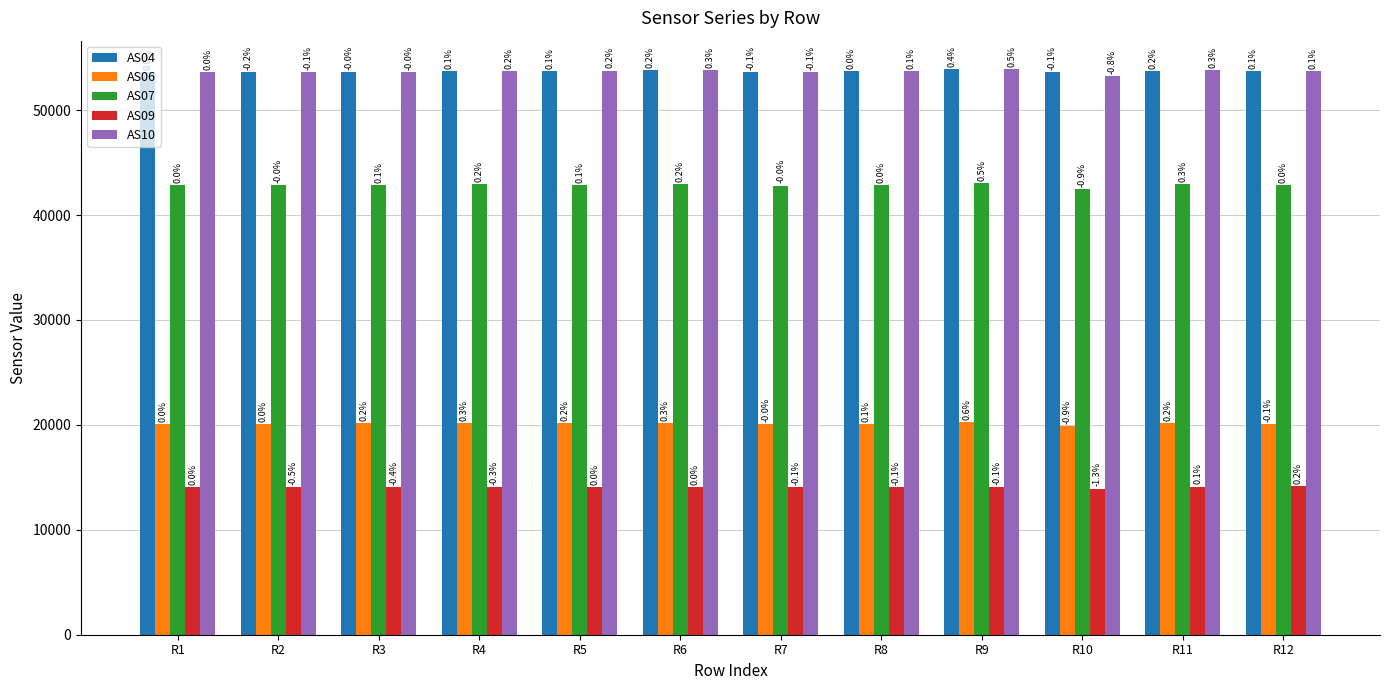

Which series has the largest range (max minus min)?

AS10